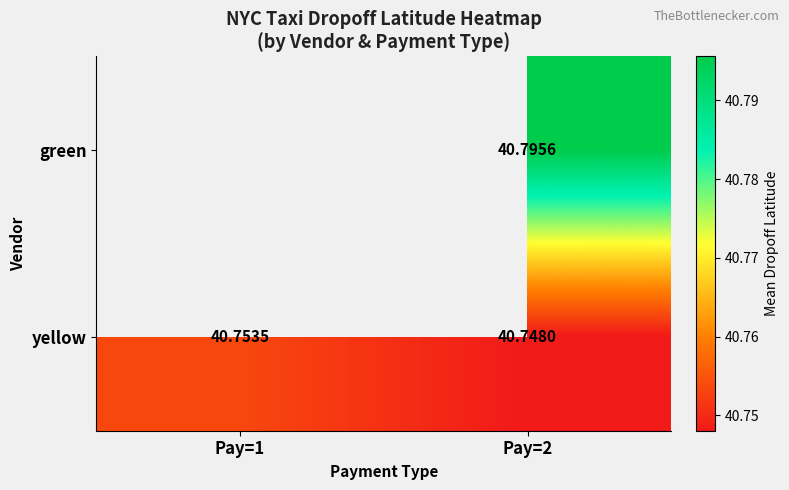

Rank the series at Pay=2 from highest to lowest value.

green, yellow